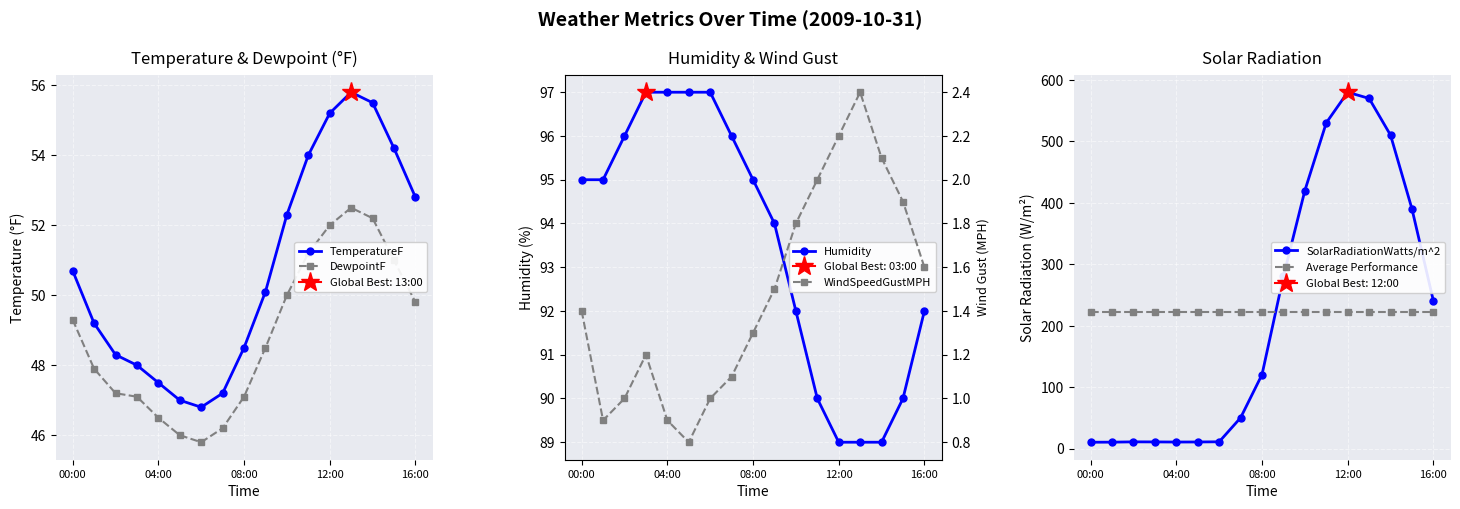

Where is SolarRadiationWatts/m^2 nearest to the value 295?

9